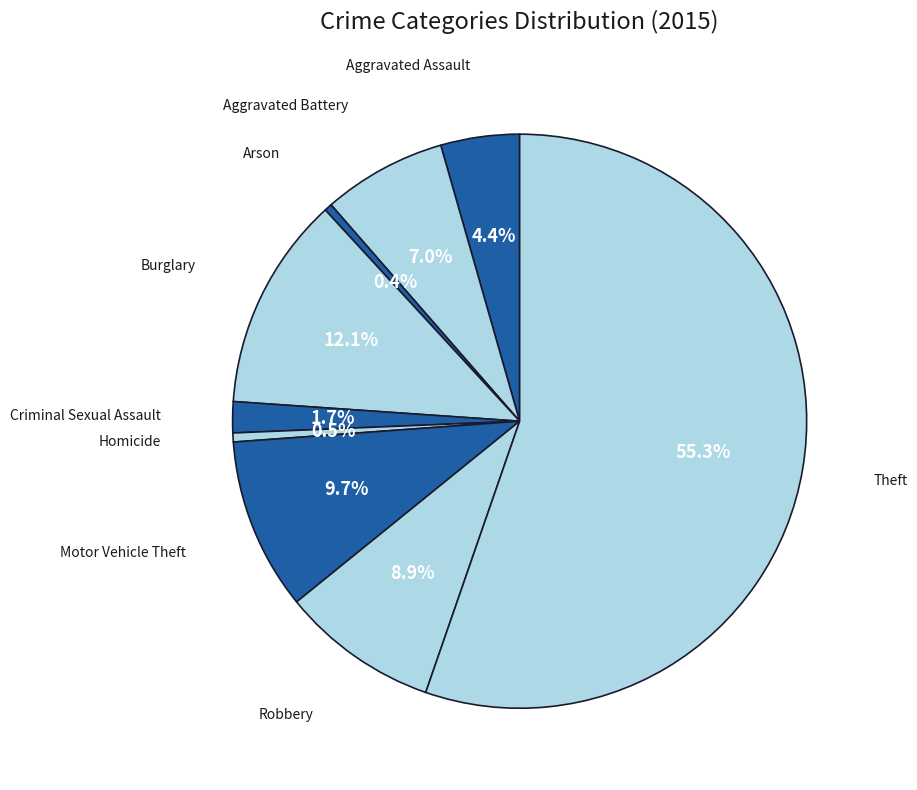

Is there any slice that represents more than half of the pie?

Yes